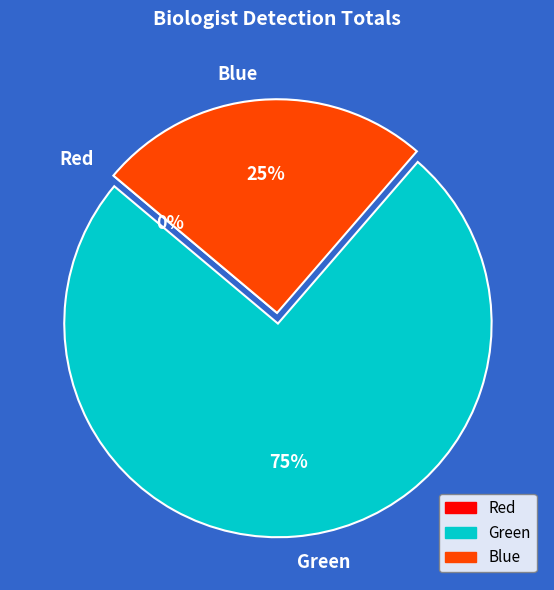

The Red slice represents 1% of the pie. True or false?

False